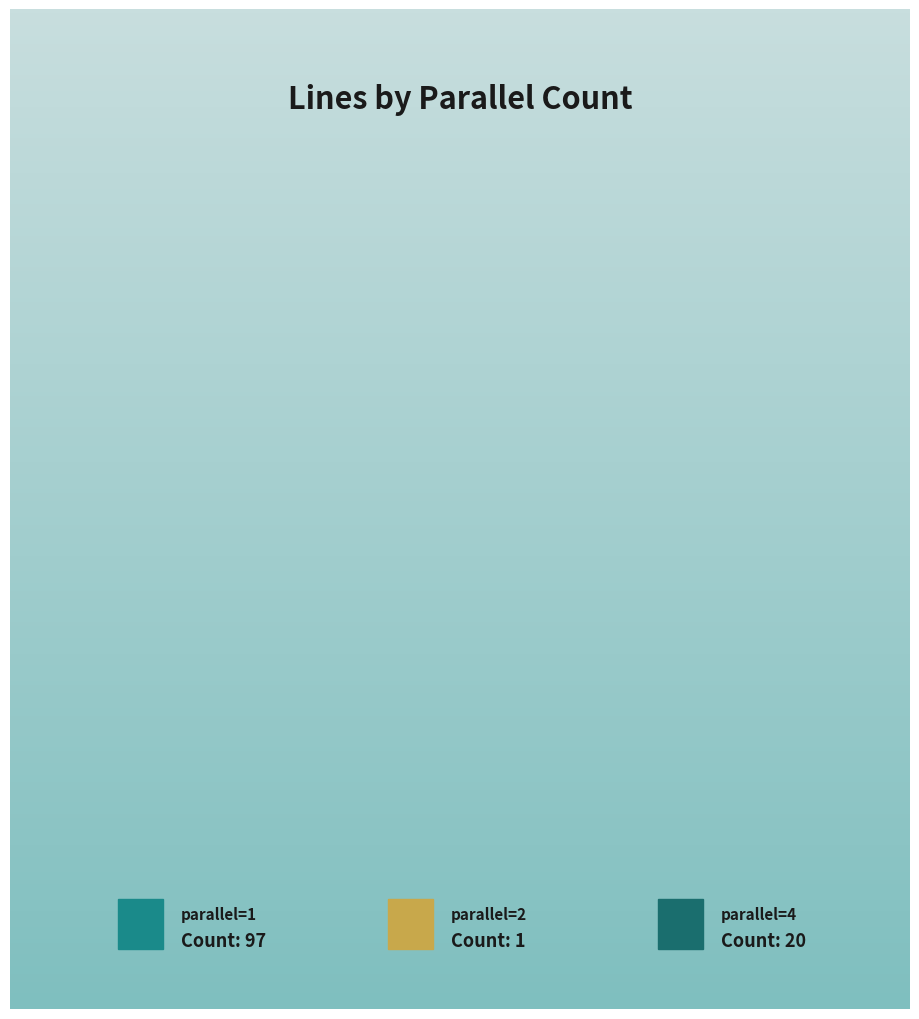

How many segments does this pie chart have?

3